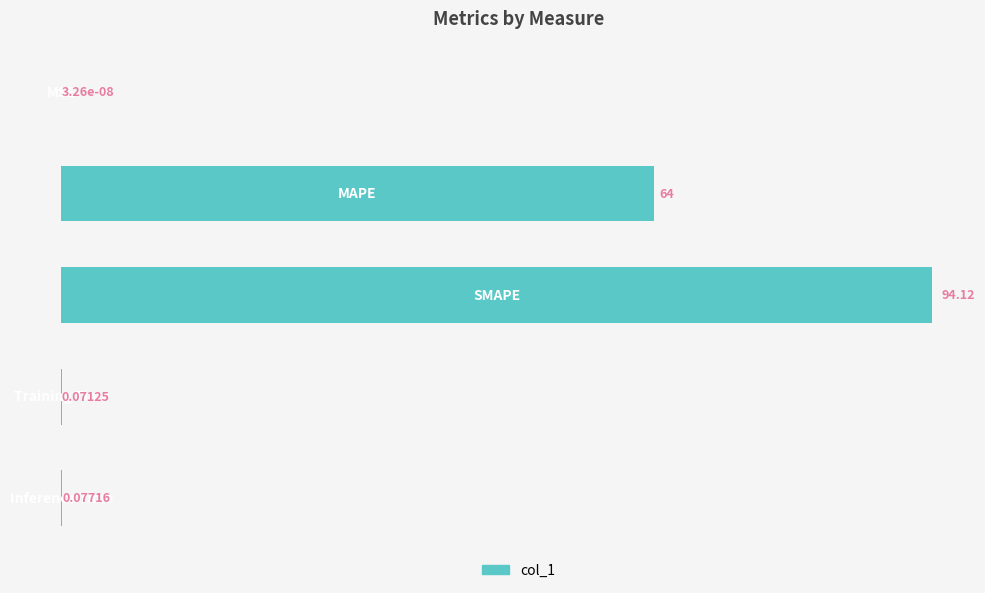

What is the sum of all values?

158.3